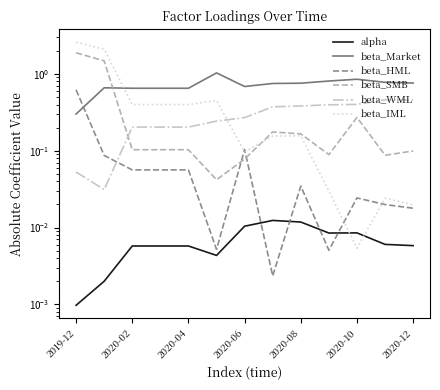

True or false: beta_SMB and alpha intersect in this chart.

False